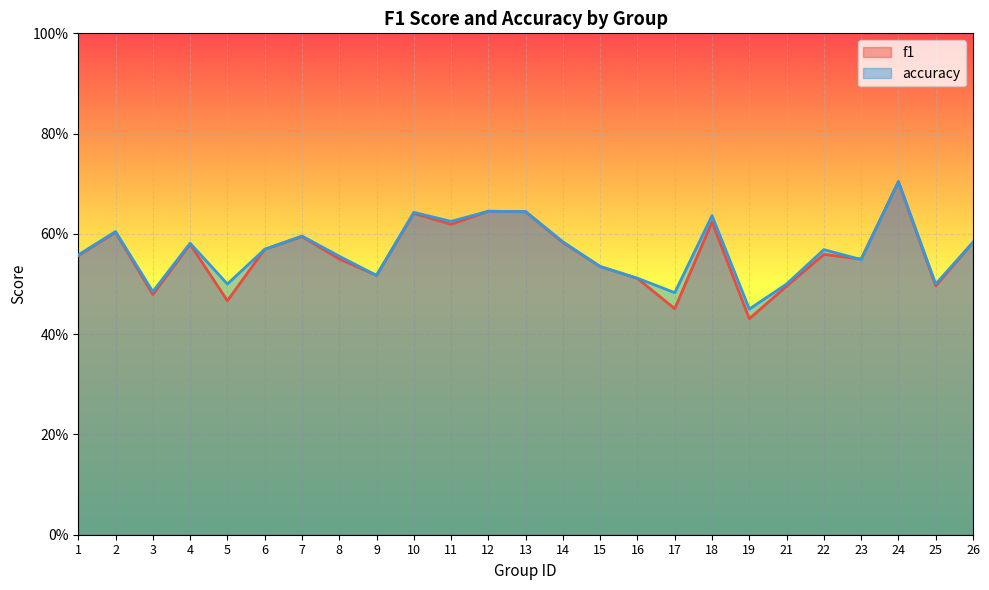

Where is the first local minimum for accuracy?

3